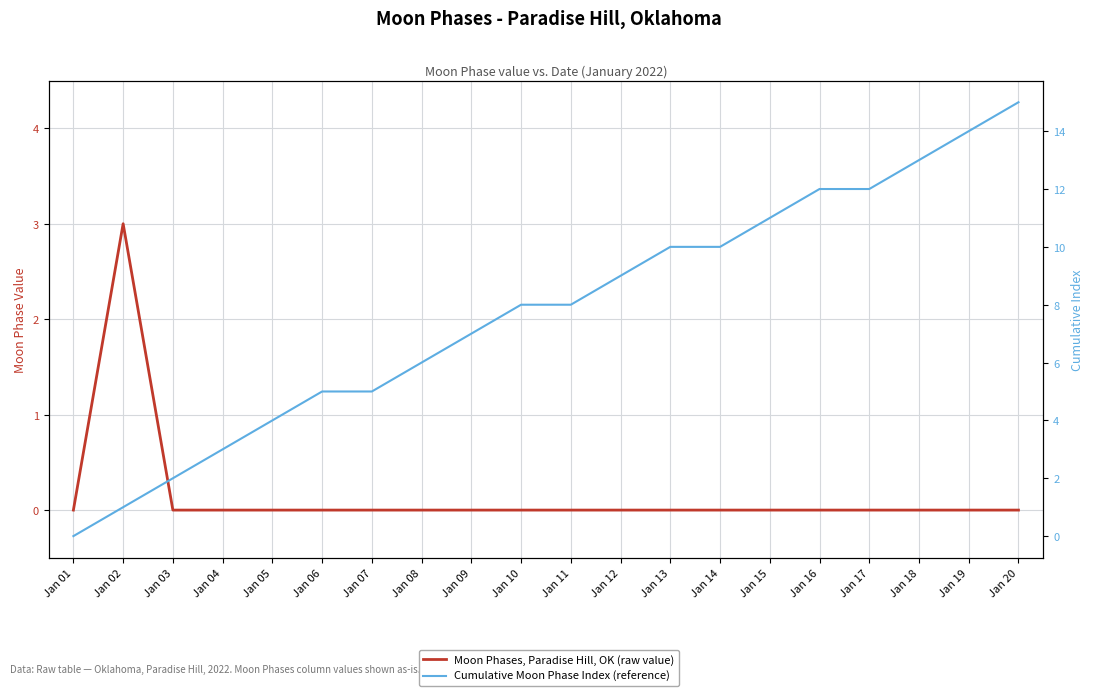

How many data points in Cumulative Moon Phase Index (reference) are less than 8?

9